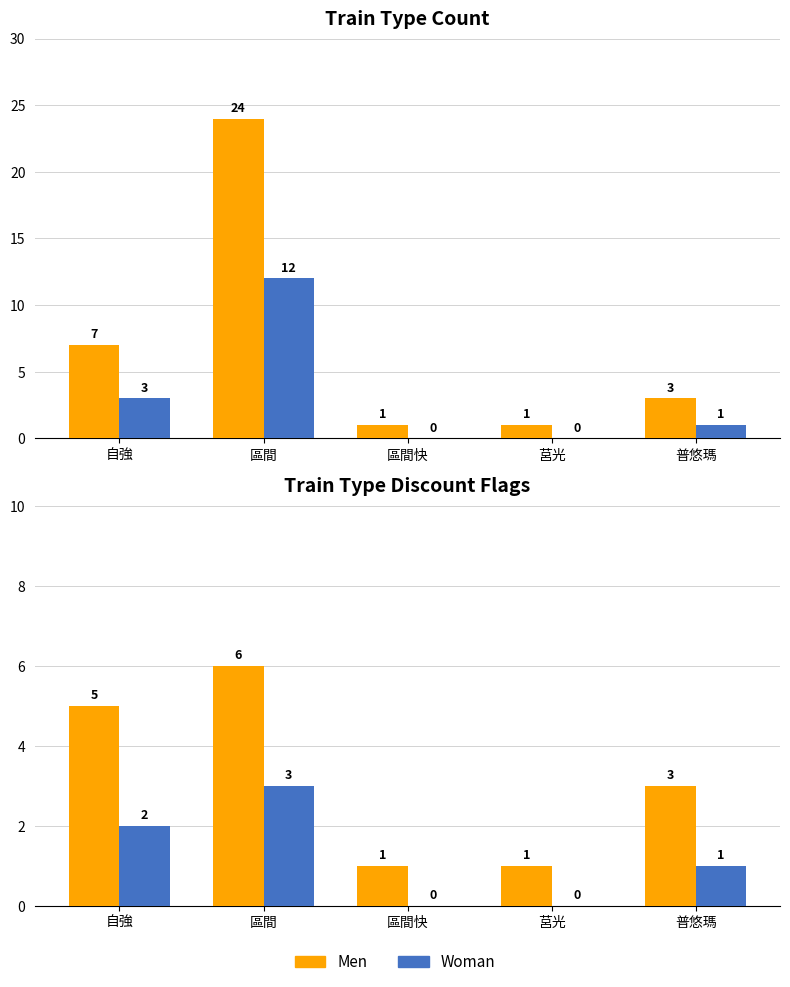

True or false: Woman has a value of 2 at 普悠瑪.

False